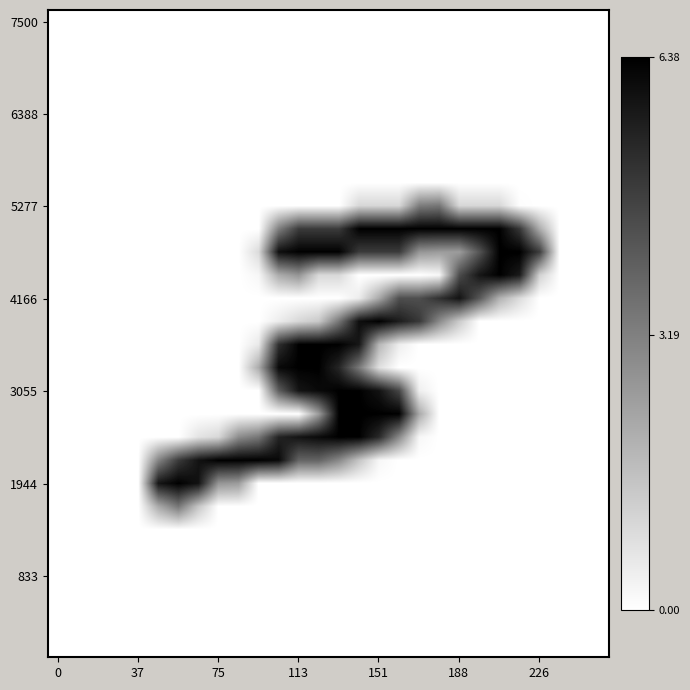

At how many categories does at least one series exceed 164?

20